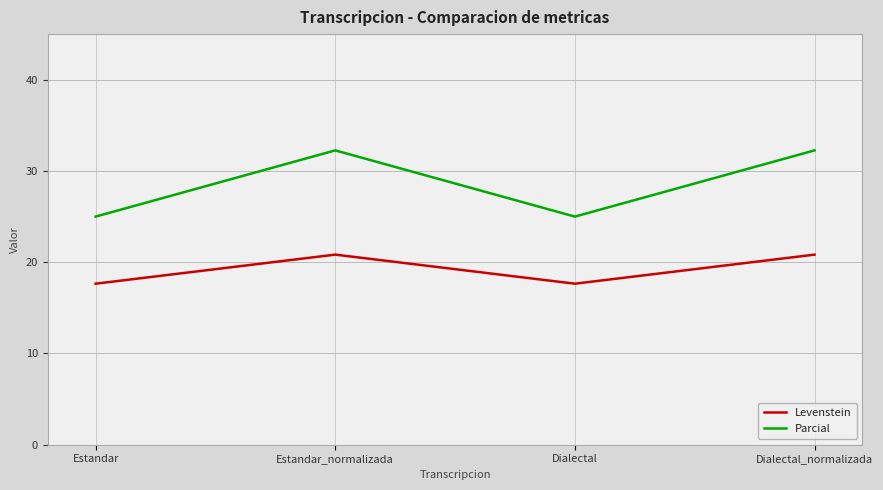

What is the smallest value displayed?

17.6